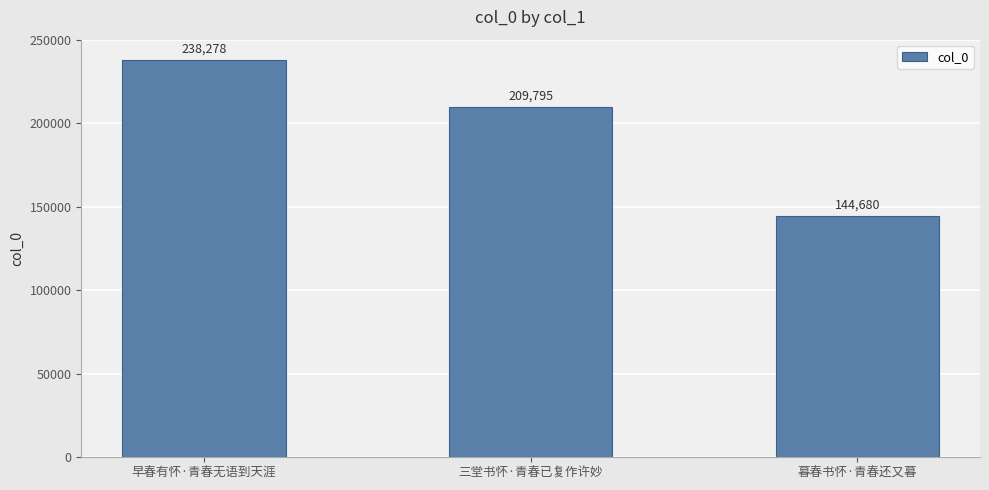

What is the difference between the values at 早春有怀·青春无语到天涯 and 三堂书怀·青春已复作许妙?

28483